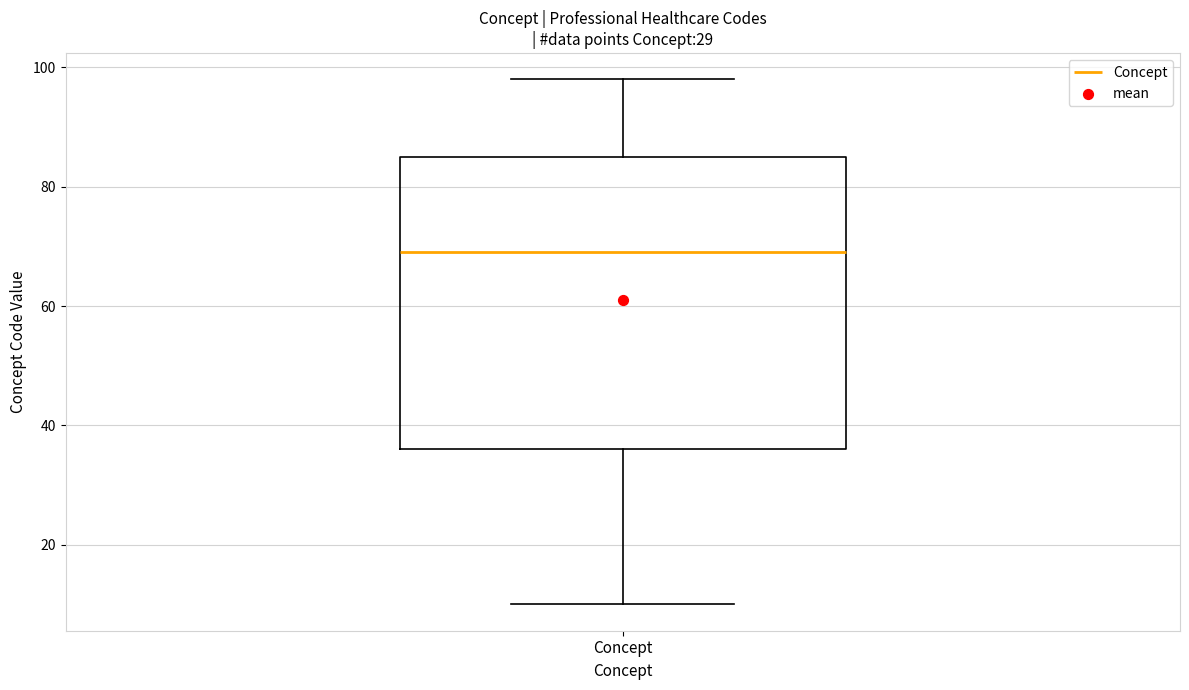

Where does the median line of the box for Concept sit on the y-axis? The values are not printed on the chart, so give them approximately, as read against the axis.

70